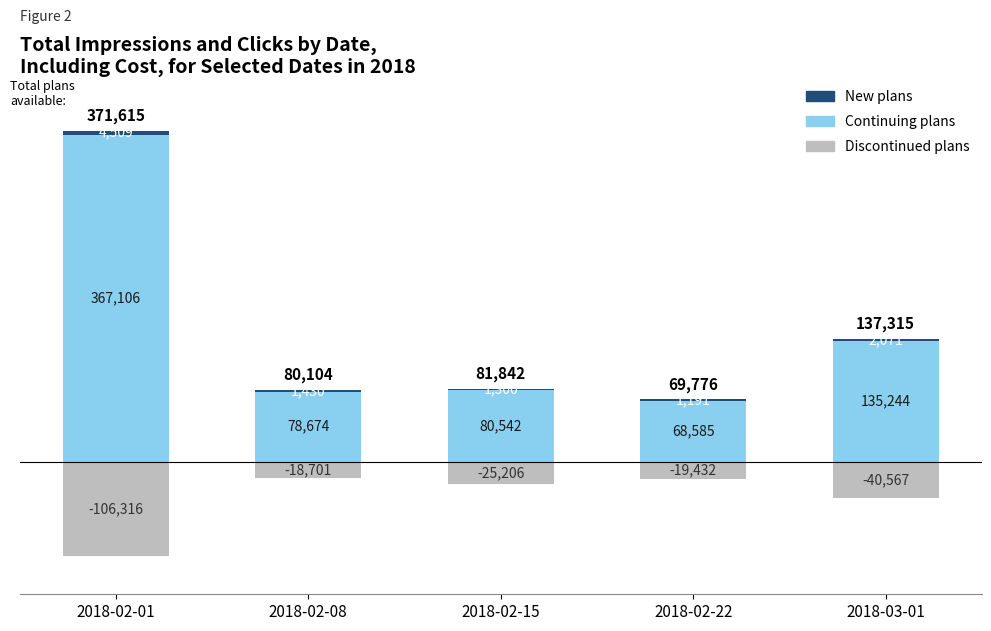

Is it true that Continuing plans equals 135244 at 2018-03-01?

True